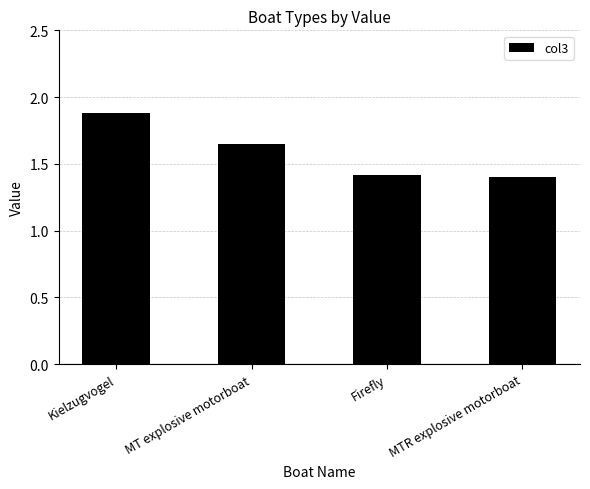

True or false: the data shows 2.3 at MTR explosive motorboat.

False